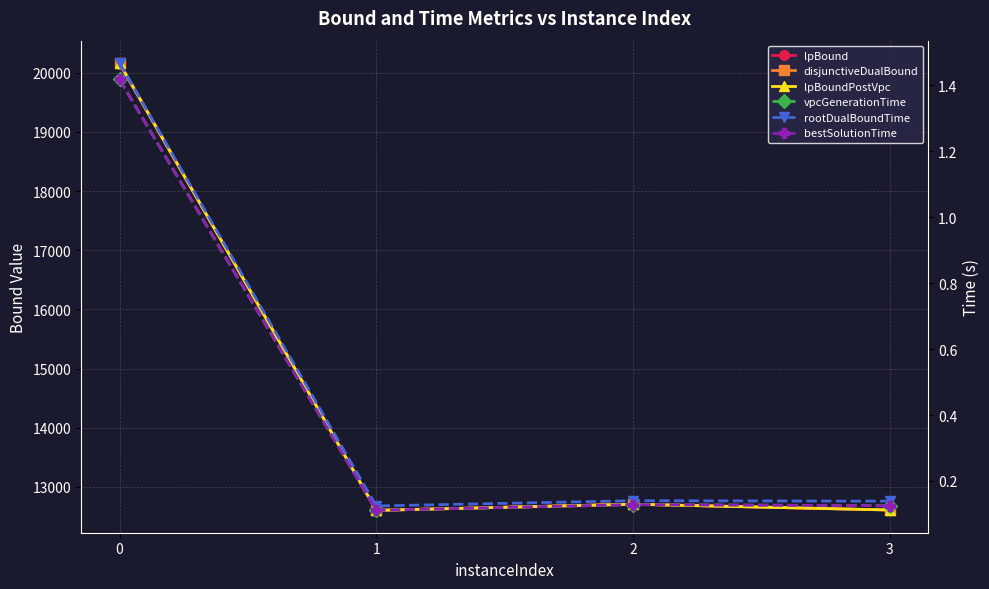

The lpBoundPostVpc series shows 12707.0 at 2. True or false?

True